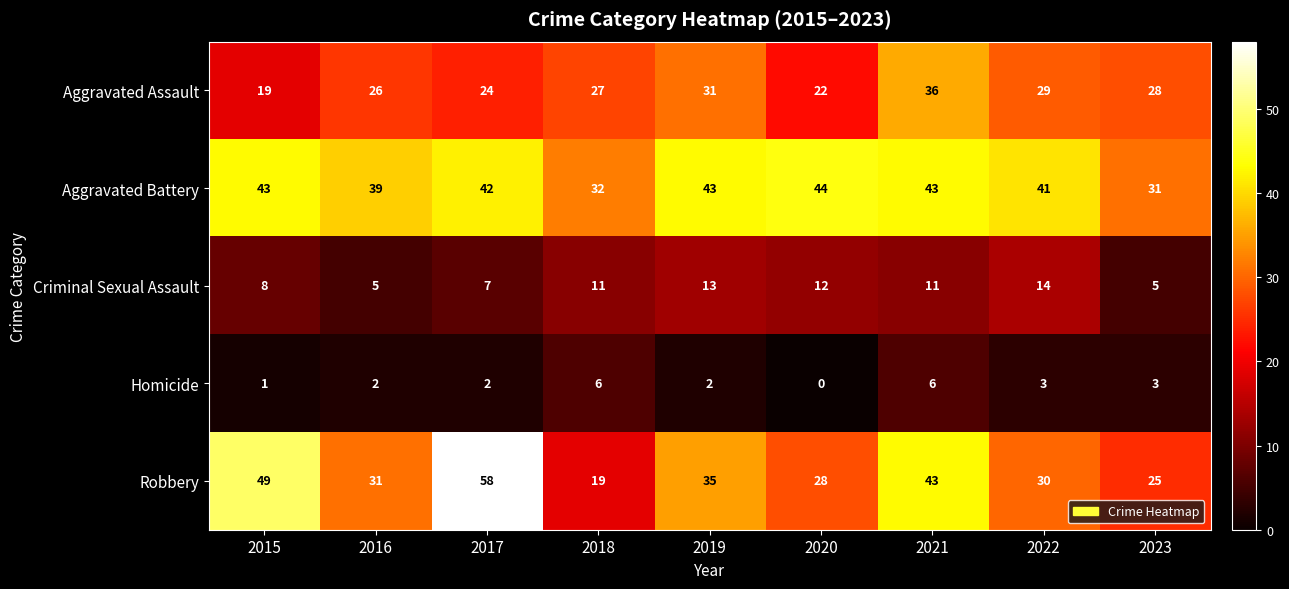

What is the sum of the Aggravated Assault values at 2022 and 2019?

60